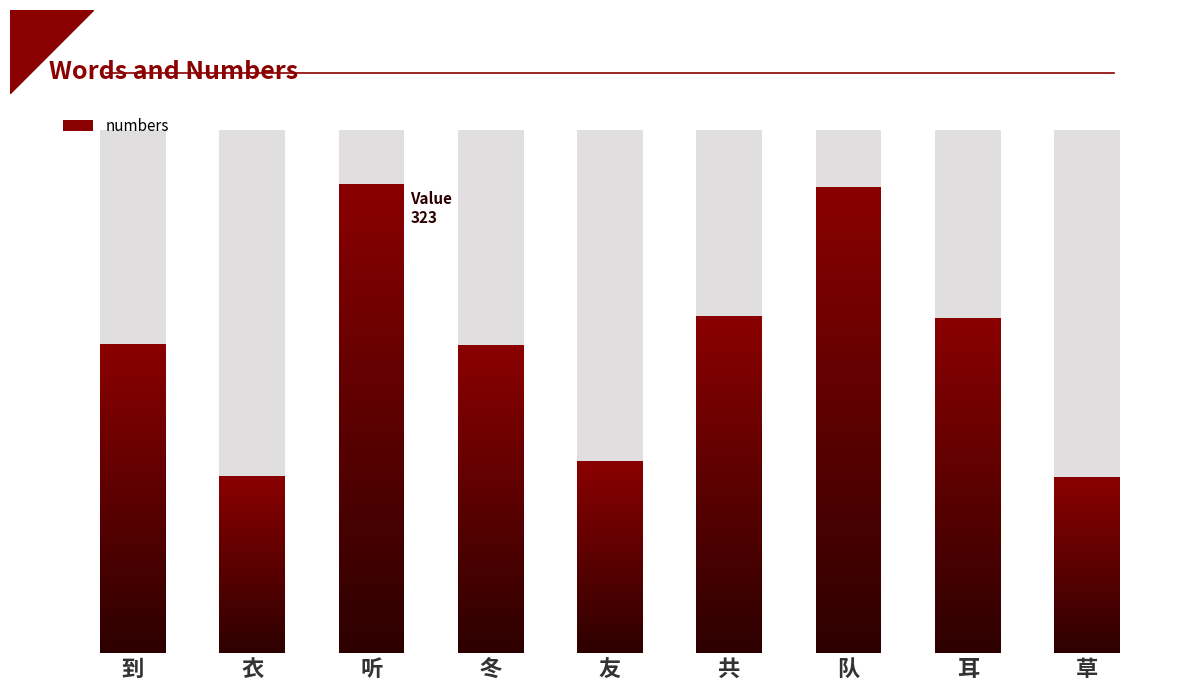

Reading right to left, list all the values displayed in this chart.

121	231	321	232	132	212	323	122	213